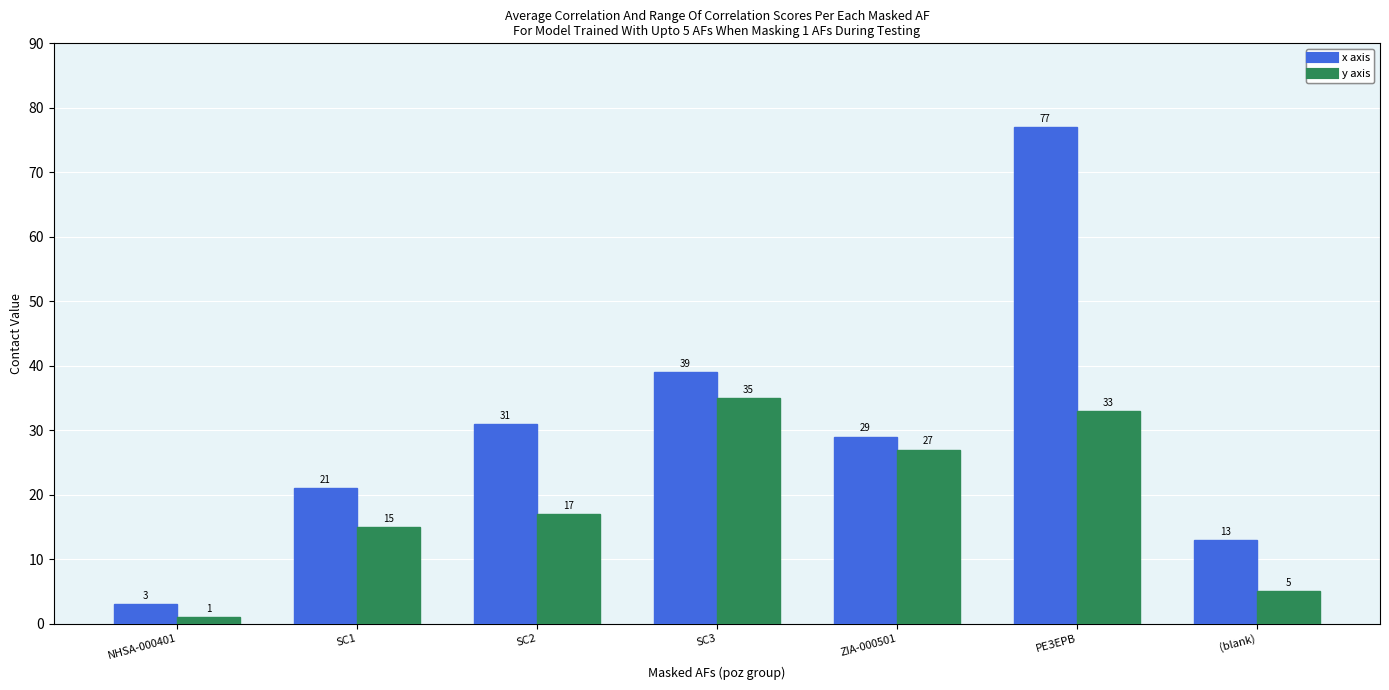

What is the label of the 3rd bar from the left?

SC2